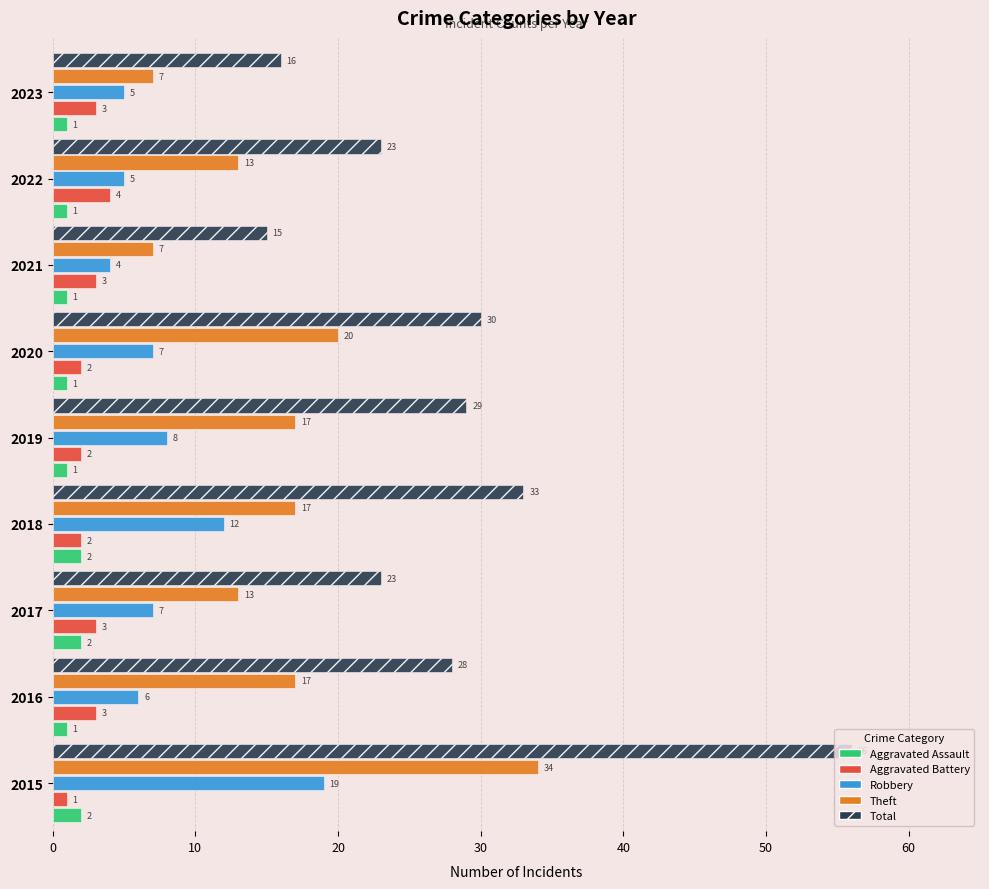

What is the difference between the highest and lowest values at 2016?

27